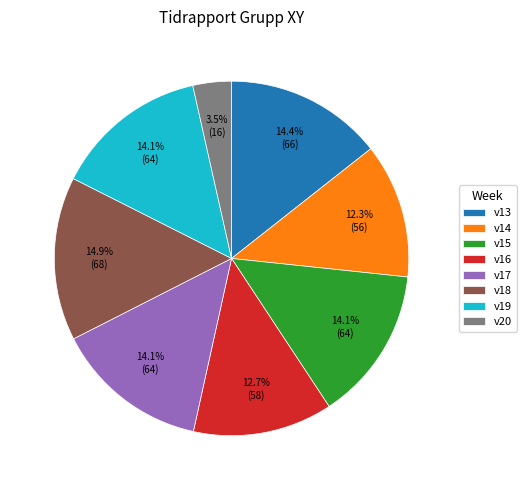

Is it true that v15 is 14% of the pie?

True